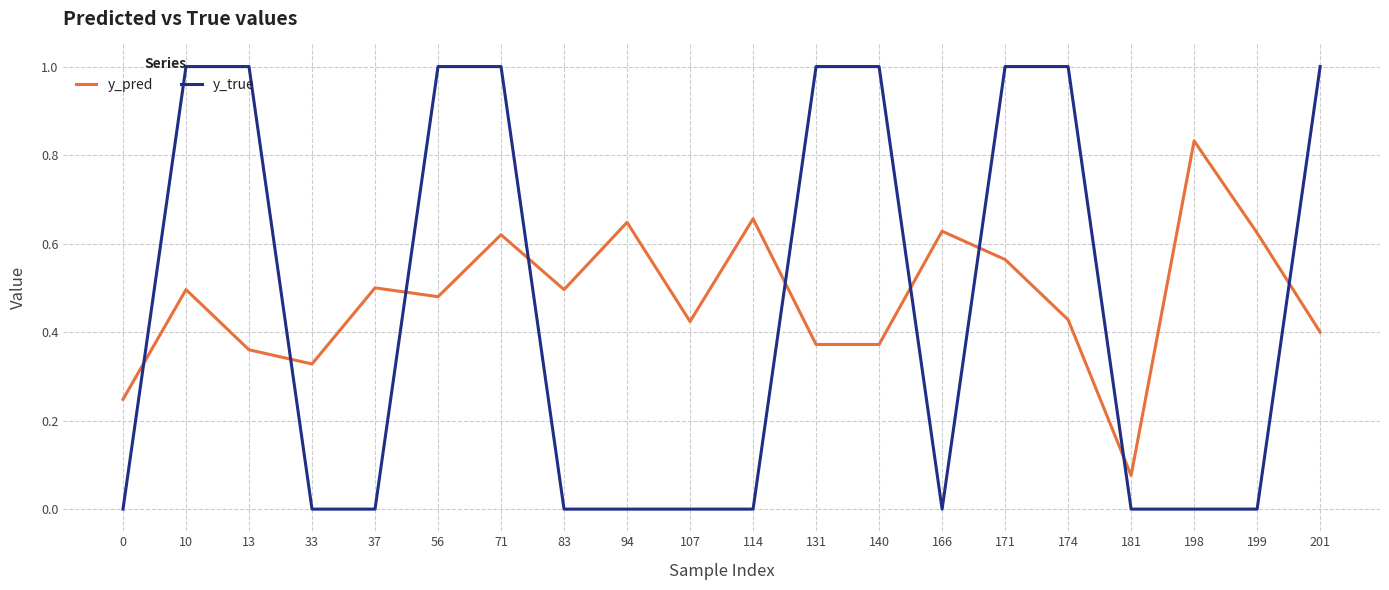

After their last crossing, which series has the higher values: y_true or y_pred?

y_true